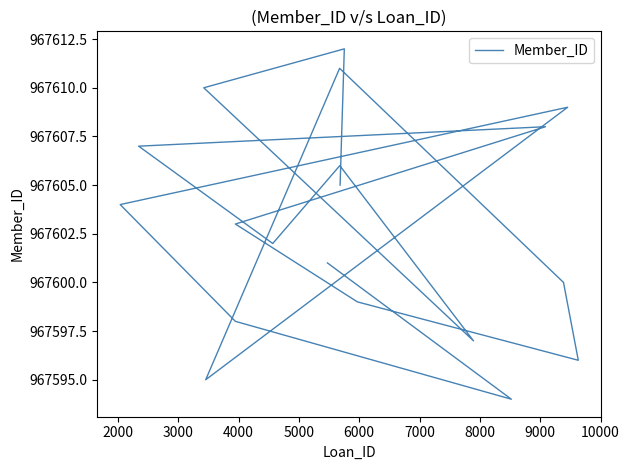

How many points are higher than both their immediate neighbors (excluding endpoints)?

5